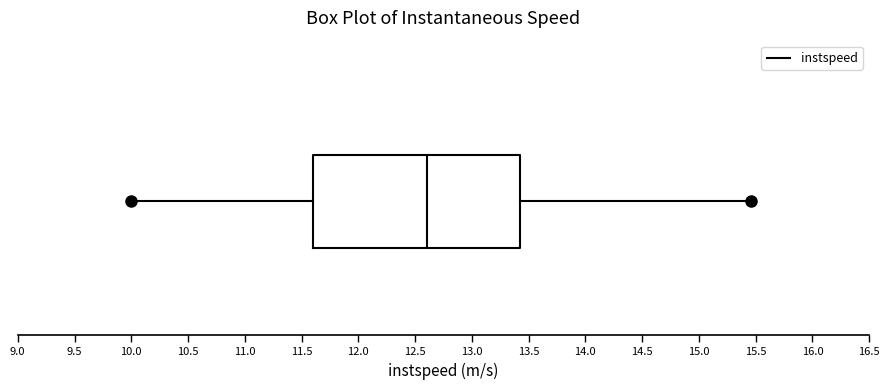

Where is the left edge of the box on the x-axis? The values are not printed on the chart, so give them approximately, as read against the axis.

11.60